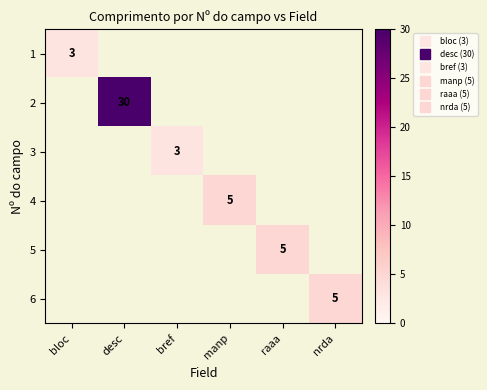

Count the number of data series in this chart.

6